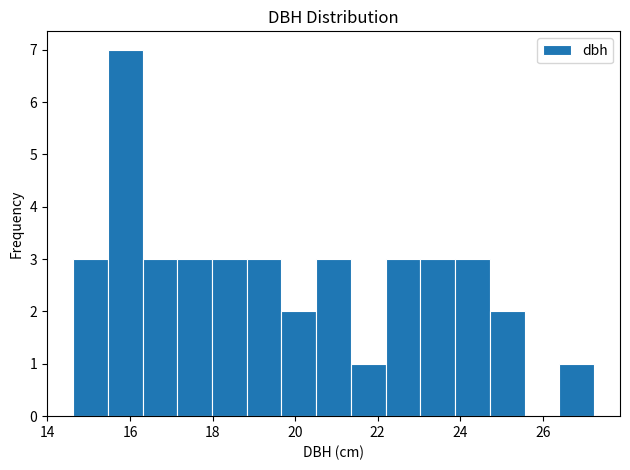

Reading left to right, transcribe this chart: for each bar, give the range it covers on the x-axis and its height. Neither the bar edges nor the heights are printed on the chart, so give them approximately, as read against the axes.

14.6 to 15.4: 3
15.4 to 16.4: 7
16.4 to 17.2: 3
17.2 to 18.0: 3
18.0 to 18.8: 3
18.8 to 19.6: 3
19.6 to 20.6: 2
20.6 to 21.4: 3
21.4 to 22.2: 1
22.2 to 23.0: 3
23.0 to 23.8: 3
23.8 to 24.8: 3
24.8 to 25.6: 2
25.6 to 26.4: 0
26.4 to 27.2: 1